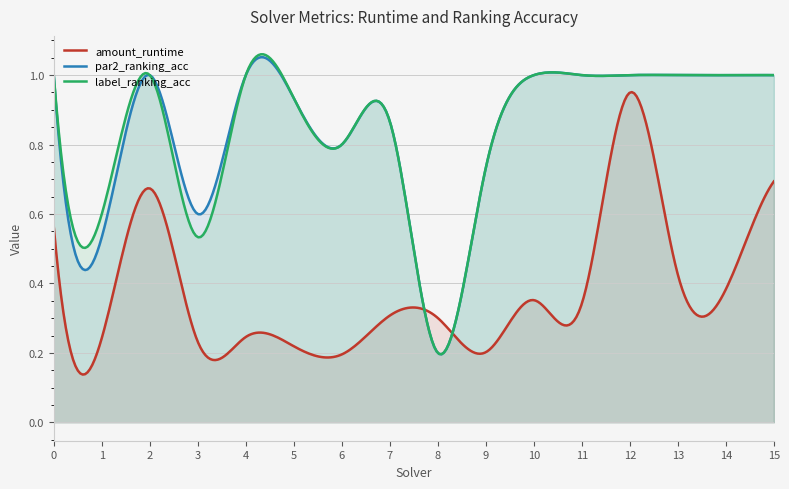

True or false: par2_ranking_acc has a value of 0.2 at 8.

True